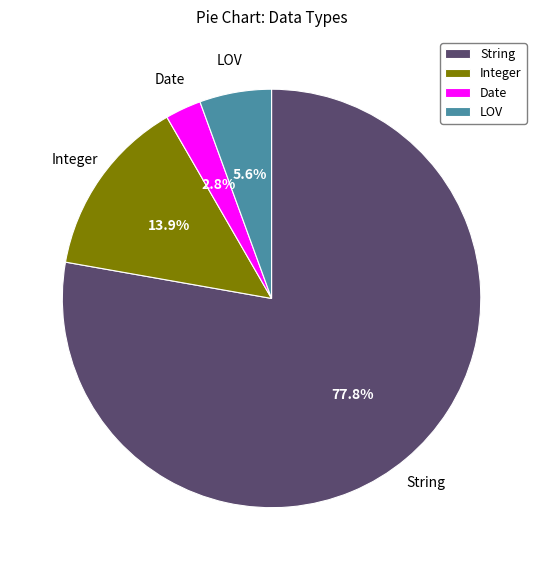

How many segments does this pie chart have?

4